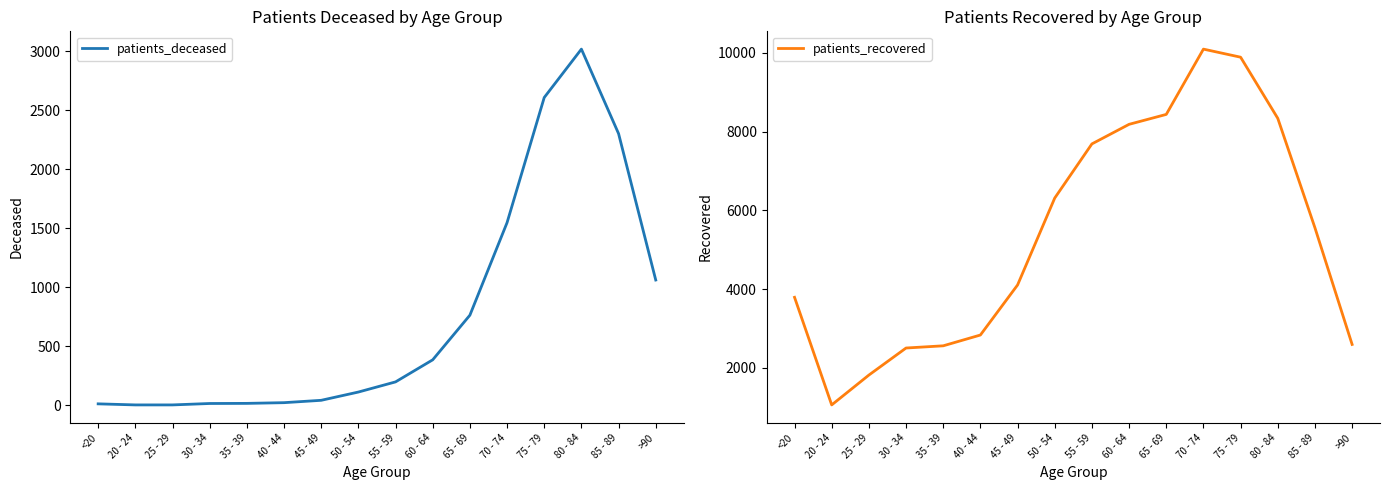

Reading left to right, list all the values displayed in this chart.

patients_deceased: <20=12	20 - 24=3	25 - 29=3	30 - 34=15	35 - 39=16	40 - 44=22	45 - 49=42	50 - 54=112	55 - 59=198	60 - 64=385	65 - 69=763	70 - 74=1547	75 - 79=2607	80 - 84=3017	85 - 89=2301	>90=1061
patients_recovered: <20=3791	20 - 24=1058	25 - 29=1816	30 - 34=2503	35 - 39=2559	40 - 44=2833	45 - 49=4104	50 - 54=6312	55 - 59=7687	60 - 64=8184	65 - 69=8436	70 - 74=10094	75 - 79=9889	80 - 84=8336	85 - 89=5556	>90=2594